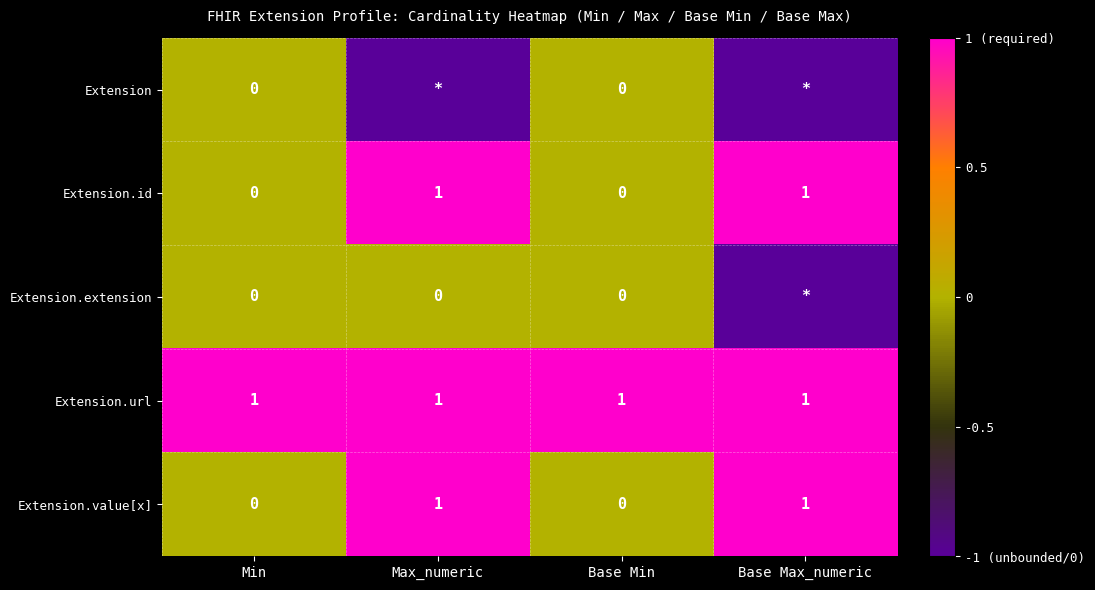

What is the sum of the Extension.url values at Max_numeric and Min?

2